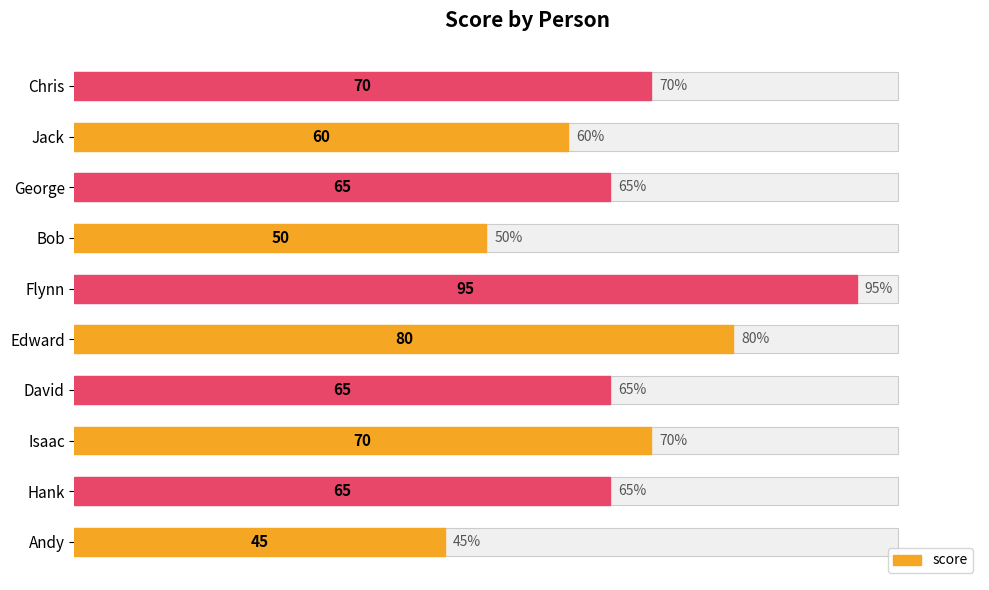

What is the difference between the maximum and second lowest values?

45